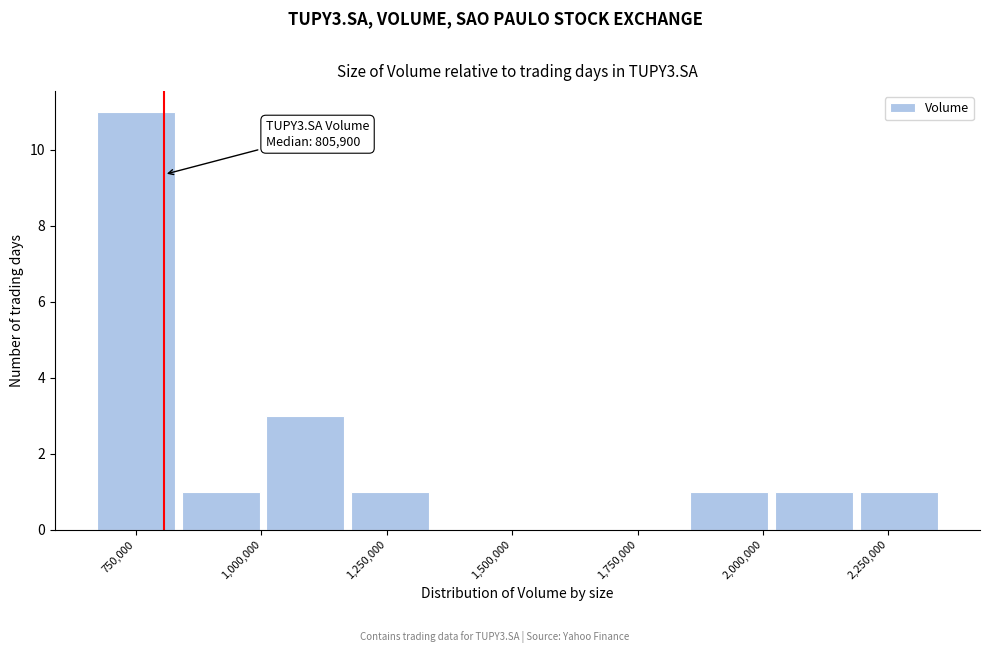

Read against the x-axis, roughly where is the centre of the tallest bar?

750000